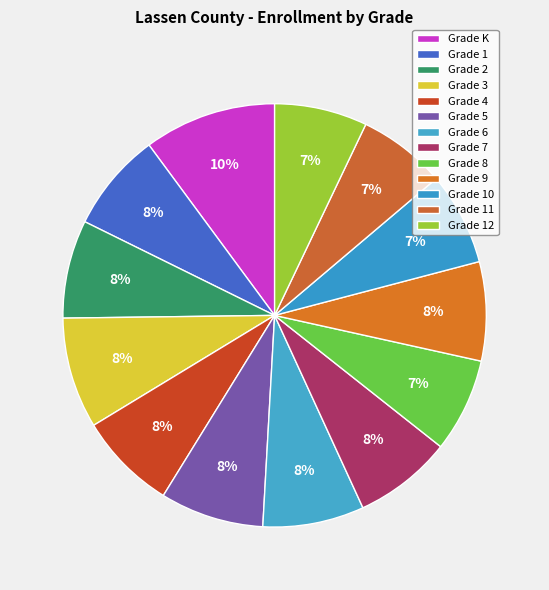

Is there a majority slice in this chart?

No